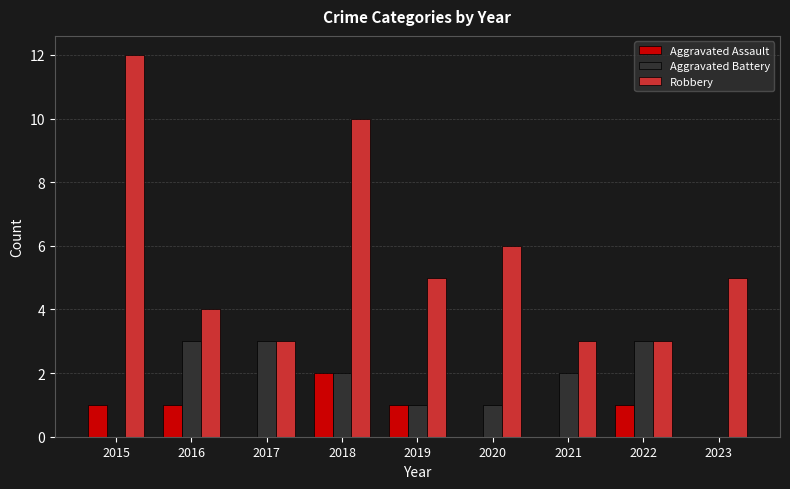

True or false: Robbery has a value of 3 at 2021.

True